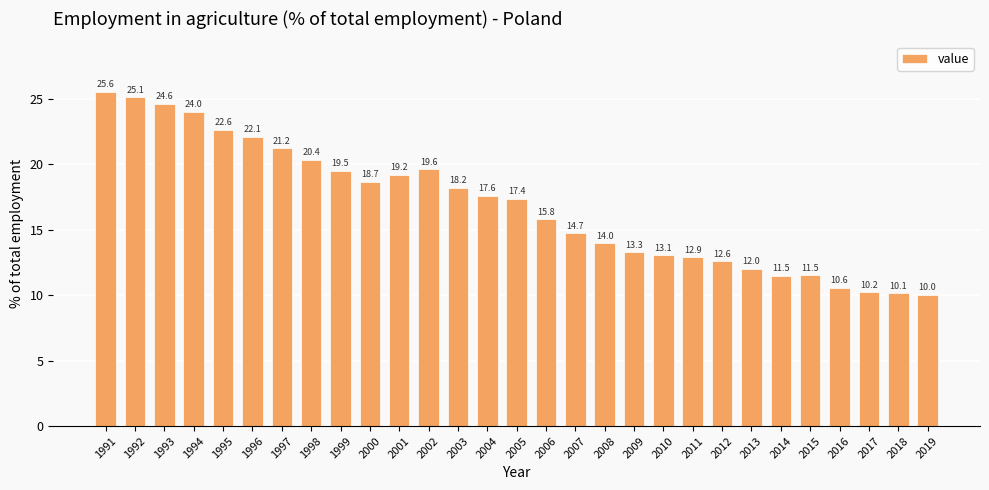

The chart shows a value of 13.1 at 2010. True or false?

True